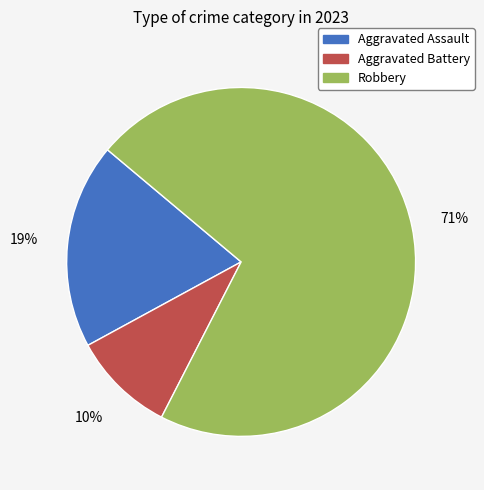

What is the ratio of the value at Aggravated Assault to the value at Robbery?

0.3